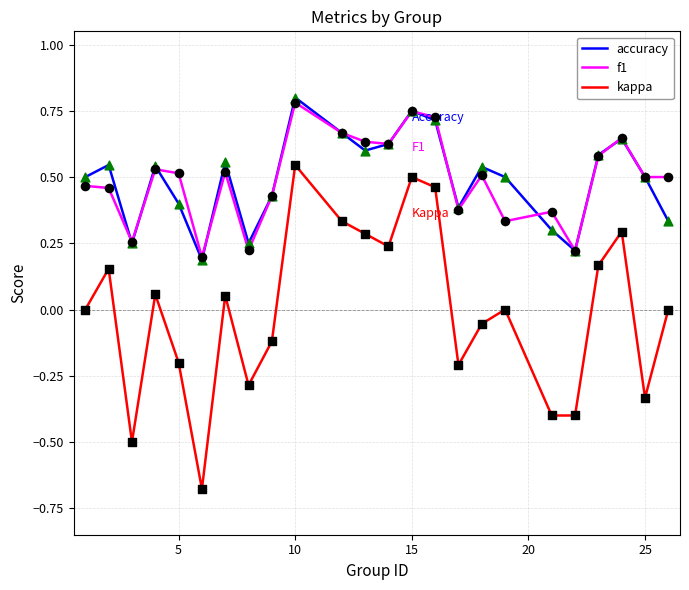

True or false: kappa and f1 cross at least once.

False